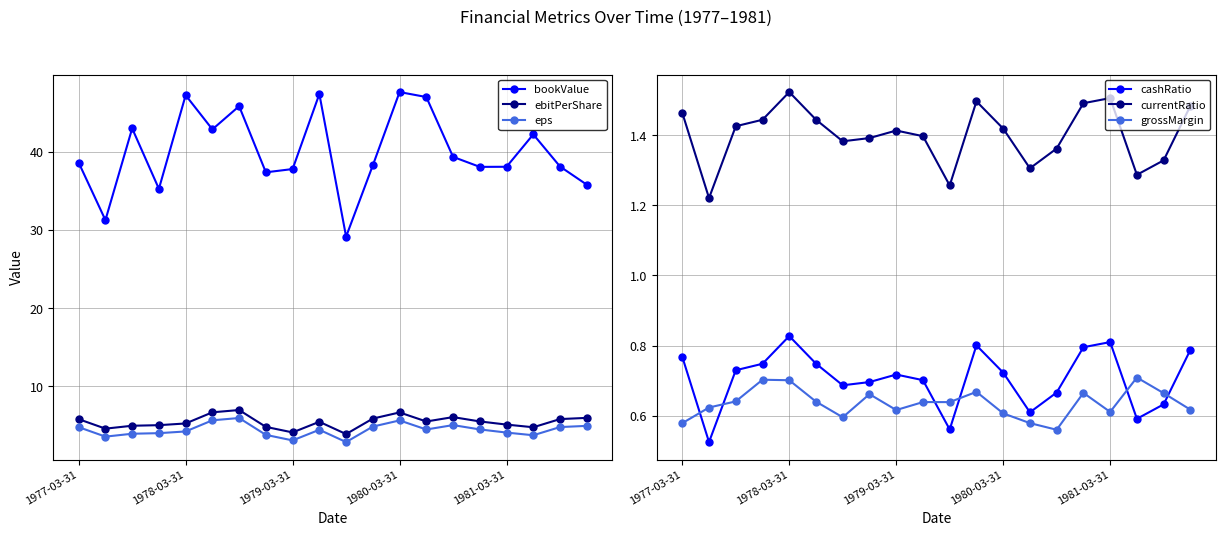

Is this an area chart (filled region under the line)?

No